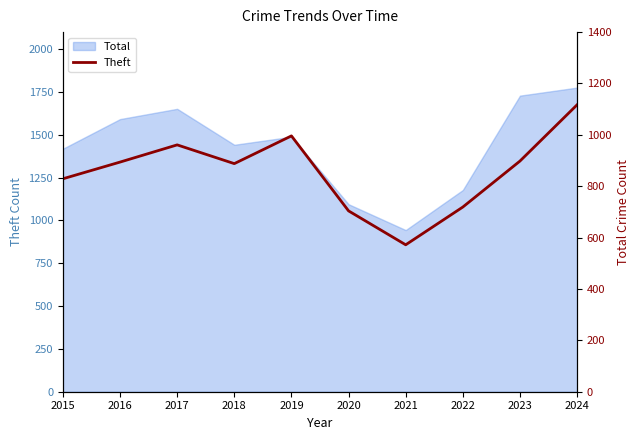

The value at 2020 is 942. True or false?

False